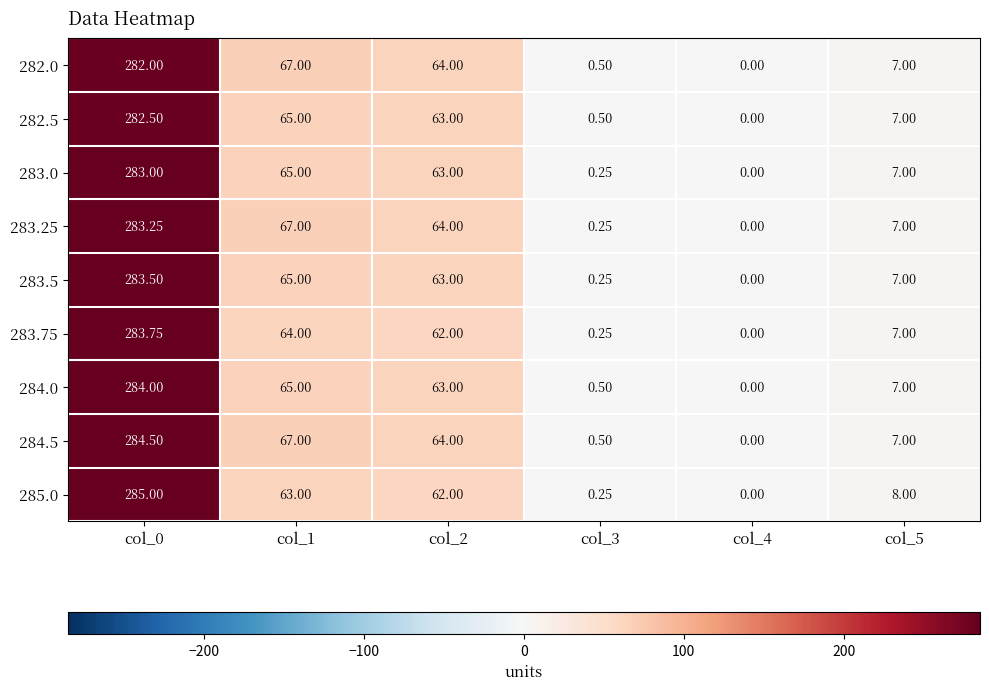

Is the value of 285.0 at col_2 greater than the value of 283.0 at col_1?

No